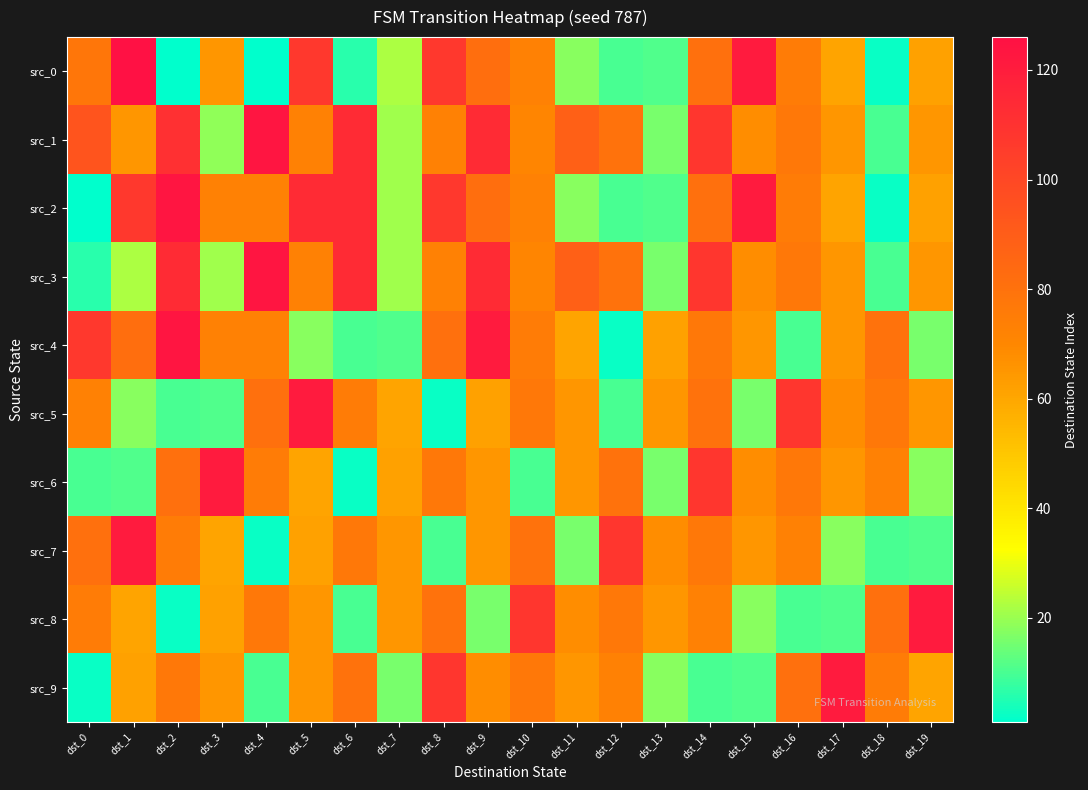

Reading right to left, what are all the values shown in this chart?

src_0: dst_19=62	dst_18=2	dst_17=61	dst_16=75	dst_15=121	dst_14=81	dst_13=11	dst_12=10	dst_11=18	dst_10=73	dst_9=82	dst_8=107	dst_7=22	dst_6=6	dst_5=107	dst_4=1	dst_3=65	dst_2=1	dst_1=126	dst_0=78
src_1: dst_19=65	dst_18=10	dst_17=65	dst_16=77	dst_15=68	dst_14=108	dst_13=16	dst_12=80	dst_11=88	dst_10=71	dst_9=113	dst_8=73	dst_7=21	dst_6=113	dst_5=73	dst_4=124	dst_3=19	dst_2=111	dst_1=65	dst_0=94
src_2: dst_19=62	dst_18=2	dst_17=61	dst_16=75	dst_15=121	dst_14=81	dst_13=11	dst_12=10	dst_11=18	dst_10=73	dst_9=82	dst_8=107	dst_7=21	dst_6=113	dst_5=113	dst_4=73	dst_3=73	dst_2=124	dst_1=107	dst_0=1
src_3: dst_19=65	dst_18=10	dst_17=65	dst_16=77	dst_15=68	dst_14=108	dst_13=16	dst_12=80	dst_11=88	dst_10=71	dst_9=113	dst_8=73	dst_7=21	dst_6=113	dst_5=73	dst_4=124	dst_3=21	dst_2=113	dst_1=22	dst_0=6
src_4: dst_19=16	dst_18=80	dst_17=65	dst_16=10	dst_15=65	dst_14=77	dst_13=62	dst_12=2	dst_11=61	dst_10=75	dst_9=121	dst_8=81	dst_7=11	dst_6=10	dst_5=18	dst_4=73	dst_3=73	dst_2=124	dst_1=82	dst_0=107
src_5: dst_19=65	dst_18=77	dst_17=68	dst_16=108	dst_15=16	dst_14=80	dst_13=65	dst_12=10	dst_11=65	dst_10=77	dst_9=62	dst_8=2	dst_7=61	dst_6=75	dst_5=121	dst_4=81	dst_3=11	dst_2=10	dst_1=18	dst_0=73
src_6: dst_19=18	dst_18=73	dst_17=65	dst_16=77	dst_15=68	dst_14=108	dst_13=16	dst_12=80	dst_11=65	dst_10=10	dst_9=65	dst_8=77	dst_7=62	dst_6=2	dst_5=61	dst_4=75	dst_3=121	dst_2=81	dst_1=11	dst_0=10
src_7: dst_19=11	dst_18=10	dst_17=18	dst_16=73	dst_15=65	dst_14=77	dst_13=68	dst_12=108	dst_11=16	dst_10=80	dst_9=65	dst_8=10	dst_7=65	dst_6=77	dst_5=62	dst_4=2	dst_3=61	dst_2=75	dst_1=121	dst_0=81
src_8: dst_19=121	dst_18=81	dst_17=11	dst_16=10	dst_15=18	dst_14=73	dst_13=65	dst_12=77	dst_11=68	dst_10=108	dst_9=16	dst_8=80	dst_7=65	dst_6=10	dst_5=65	dst_4=77	dst_3=62	dst_2=2	dst_1=61	dst_0=75
src_9: dst_19=61	dst_18=75	dst_17=121	dst_16=81	dst_15=11	dst_14=10	dst_13=18	dst_12=73	dst_11=65	dst_10=77	dst_9=68	dst_8=108	dst_7=16	dst_6=80	dst_5=65	dst_4=10	dst_3=65	dst_2=77	dst_1=62	dst_0=2